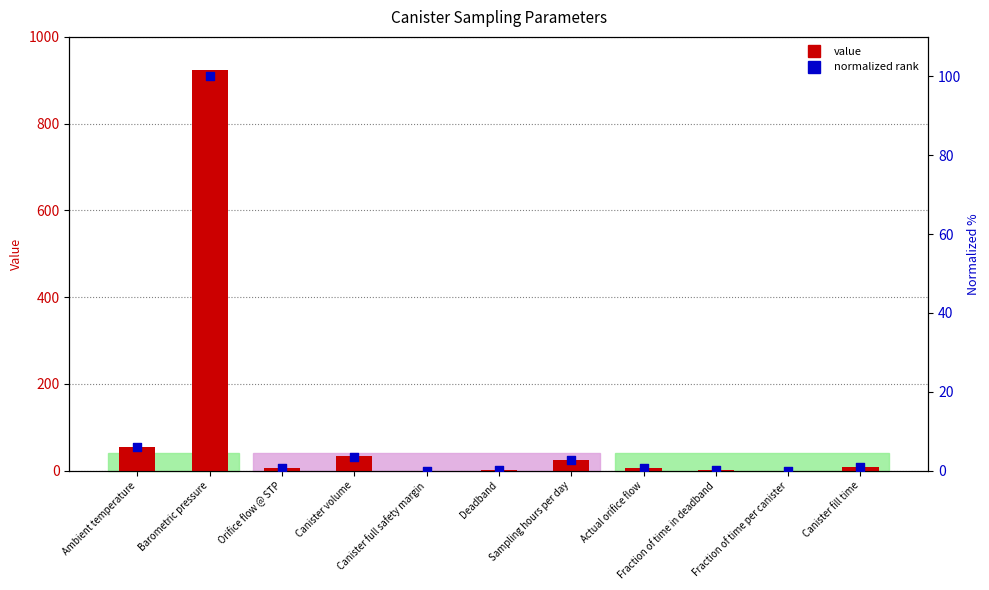

Which series reaches the minimum Y coordinate?

normalized rank